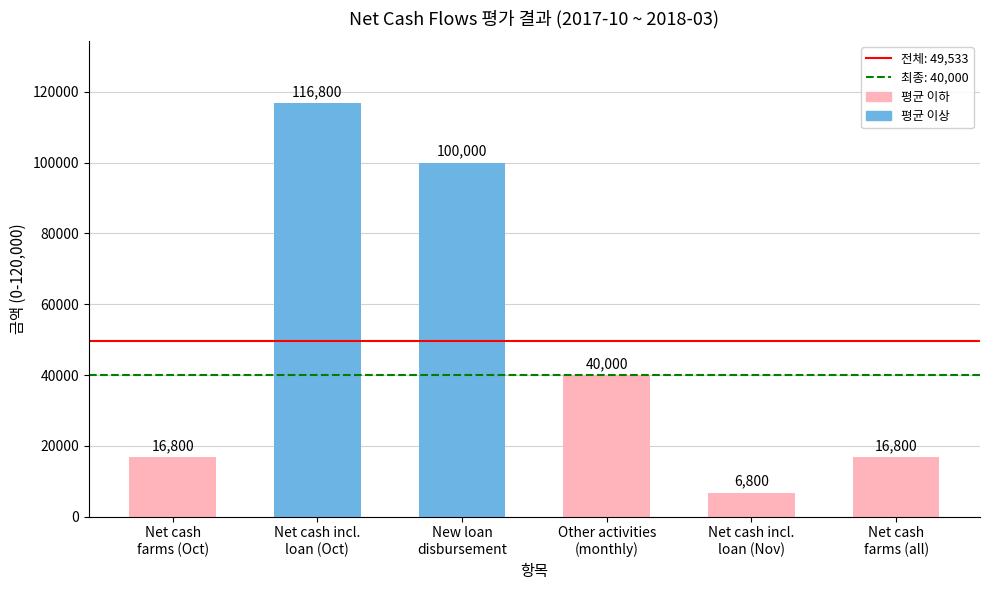

What is the difference between the maximum and minimum values?

110000